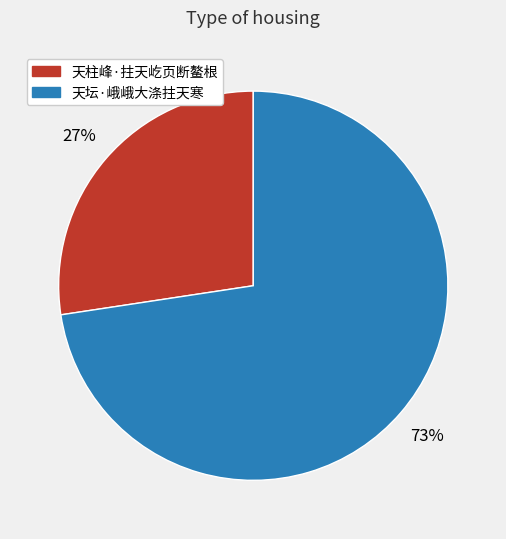

What is the ratio of the value at 天柱峰·拄天屹页断鳌根 to the value at 天坛·峨峨大涤拄天寒?

0.4